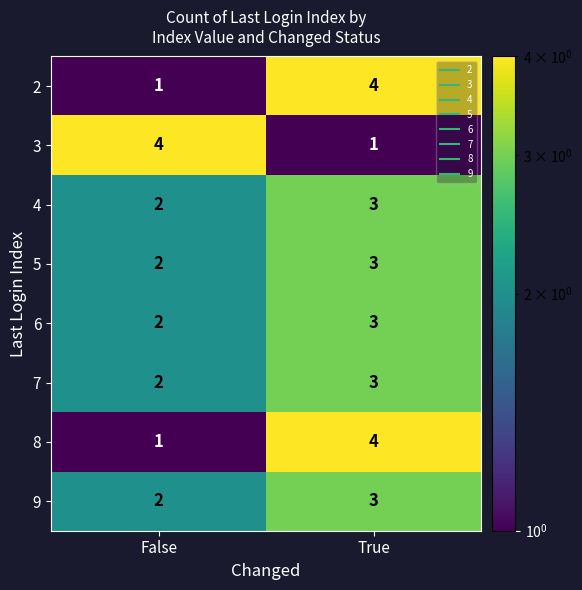

What value does the 9 series have at True?

3